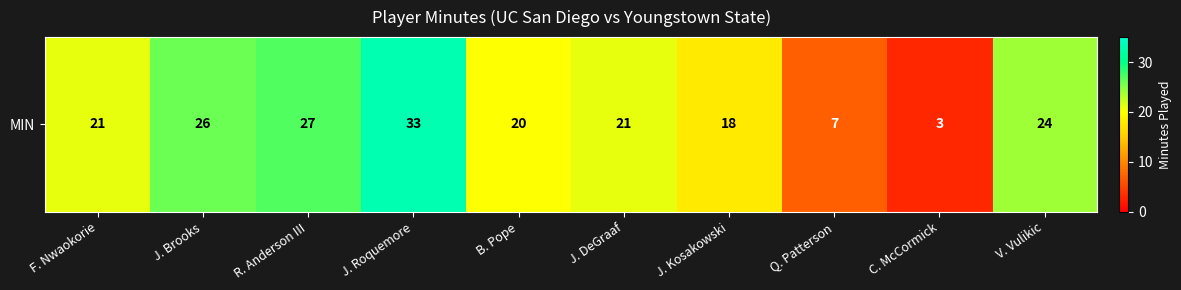

List the labels in order of value, smallest first.

C. McCormick, Q. Patterson, J. Kosakowski, B. Pope, F. Nwaokorie, J. DeGraaf, V. Vulikic, J. Brooks, R. Anderson III, J. Roquemore